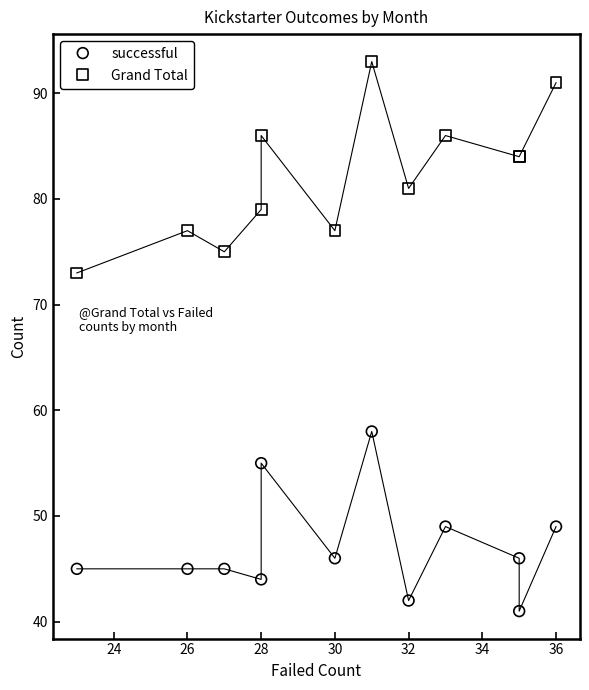

Which series has the widest spread of Y values?

Grand Total